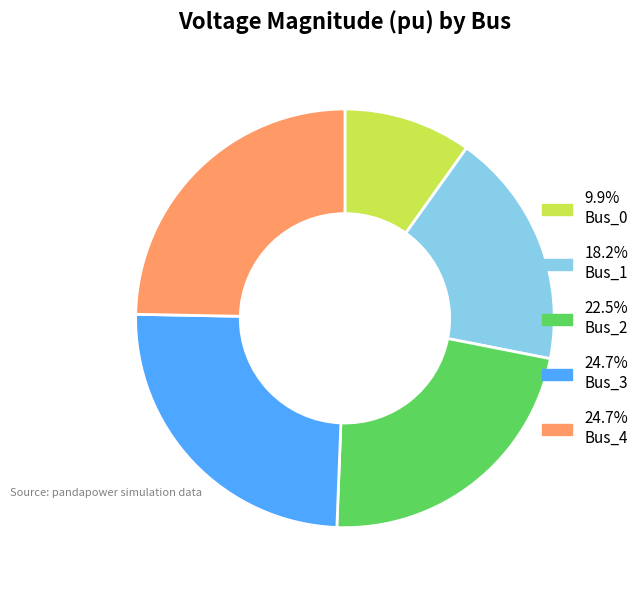

Is there any slice that represents more than half of the pie?

No